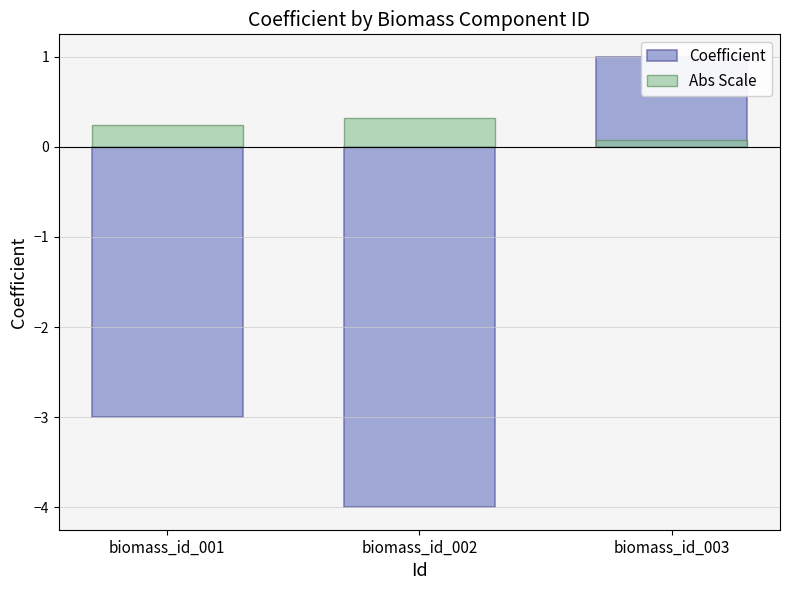

At which label does Abs Scale reach its peak?

biomass_id_002